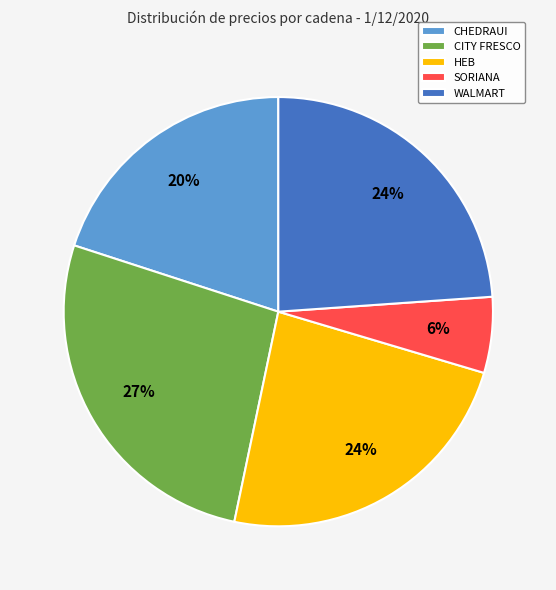

To the nearest percent, what is the difference between the CITY FRESCO and WALMART slice percentages?

3%